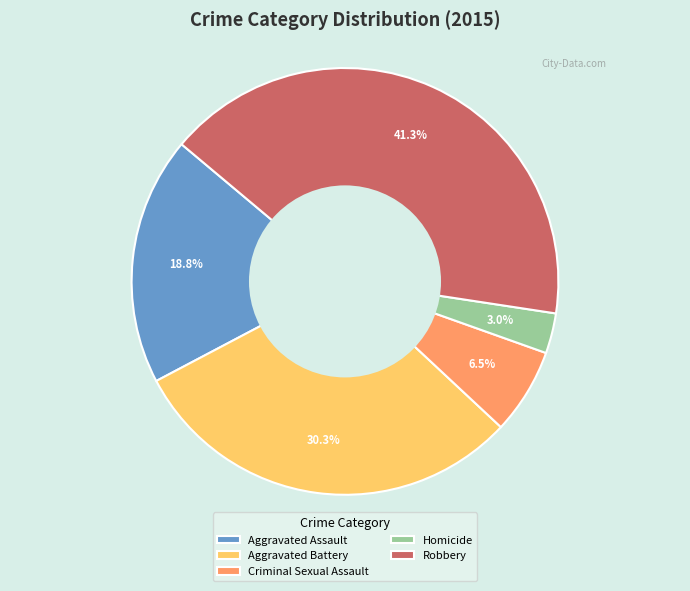

Rank the categories by value from lowest to highest.

Homicide, Criminal Sexual Assault, Aggravated Assault, Aggravated Battery, Robbery